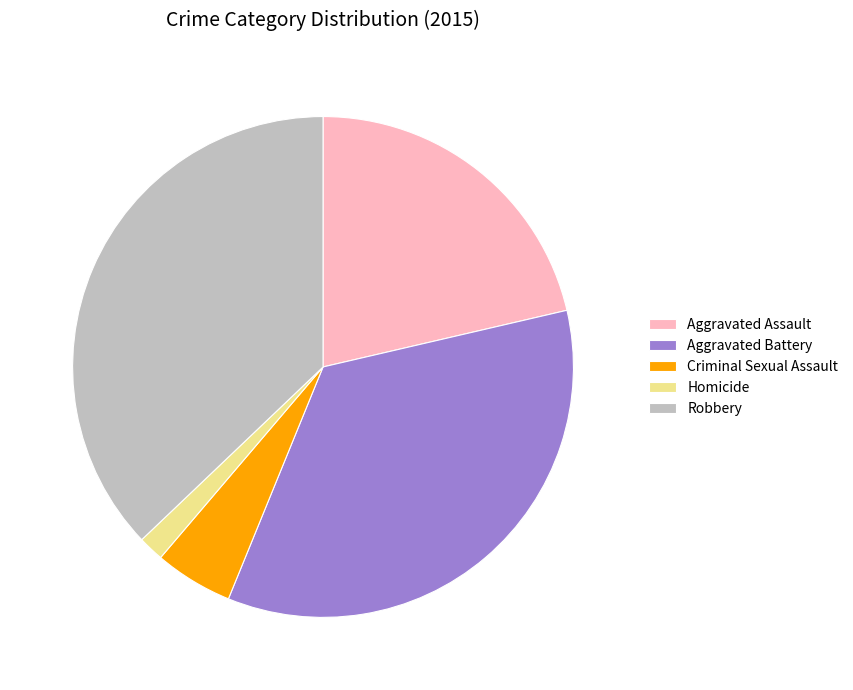

Does Homicide account for over 50% of the chart?

No